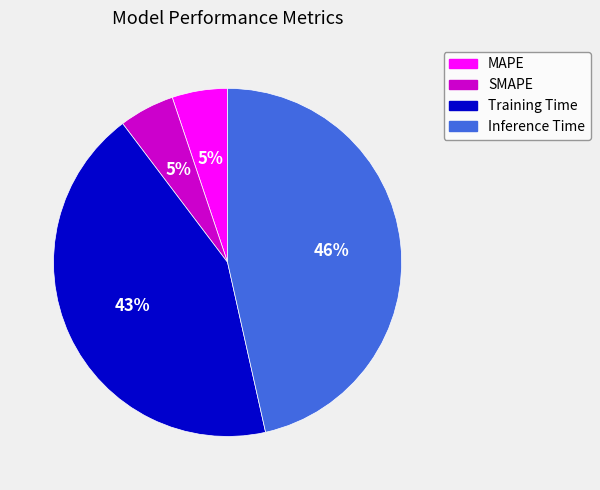

The Training Time slice represents 43% of the pie. True or false?

True